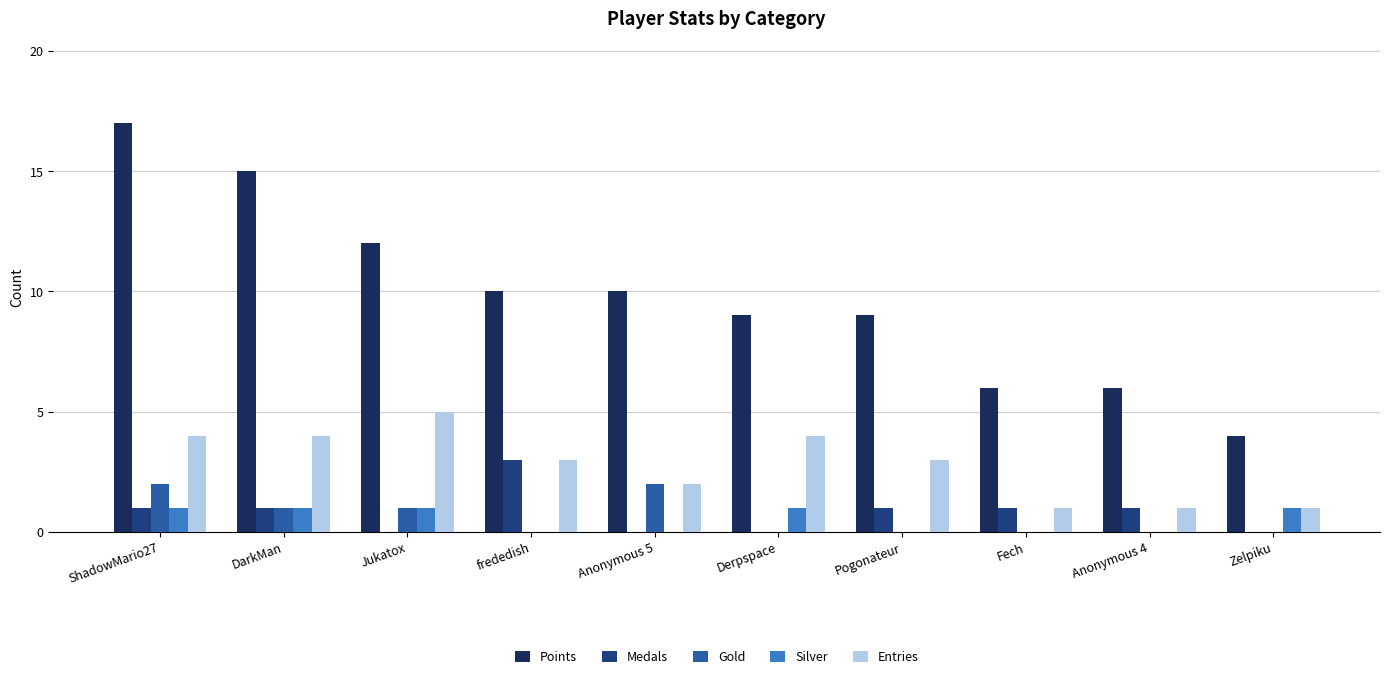

Reading left to right, what are all the values shown in this chart?

Points: 17	15	12	10	10	9	9	6	6	4
Medals: 1	1	0	3	0	0	1	1	1	0
Gold: 2	1	1	0	2	0	0	0	0	0
Silver: 1	1	1	0	0	1	0	0	0	1
Entries: 4	4	5	3	2	4	3	1	1	1